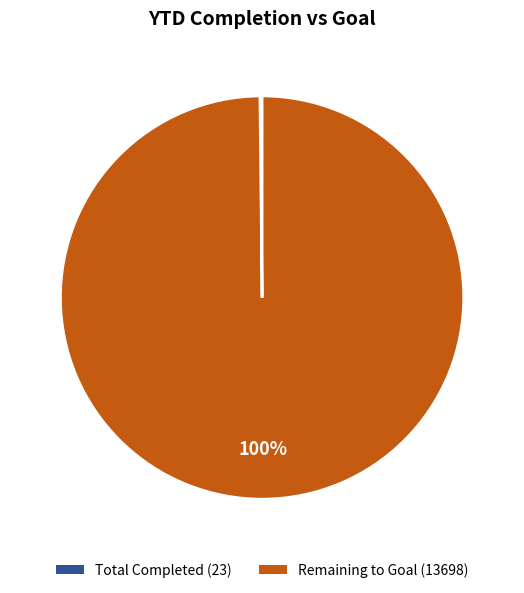

To the nearest percent, what is the difference between the largest and smallest slice percentages?

100%